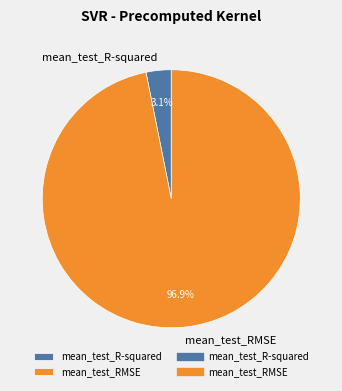

To the nearest percent, what percentage of the pie is mean_test_RMSE?

97%